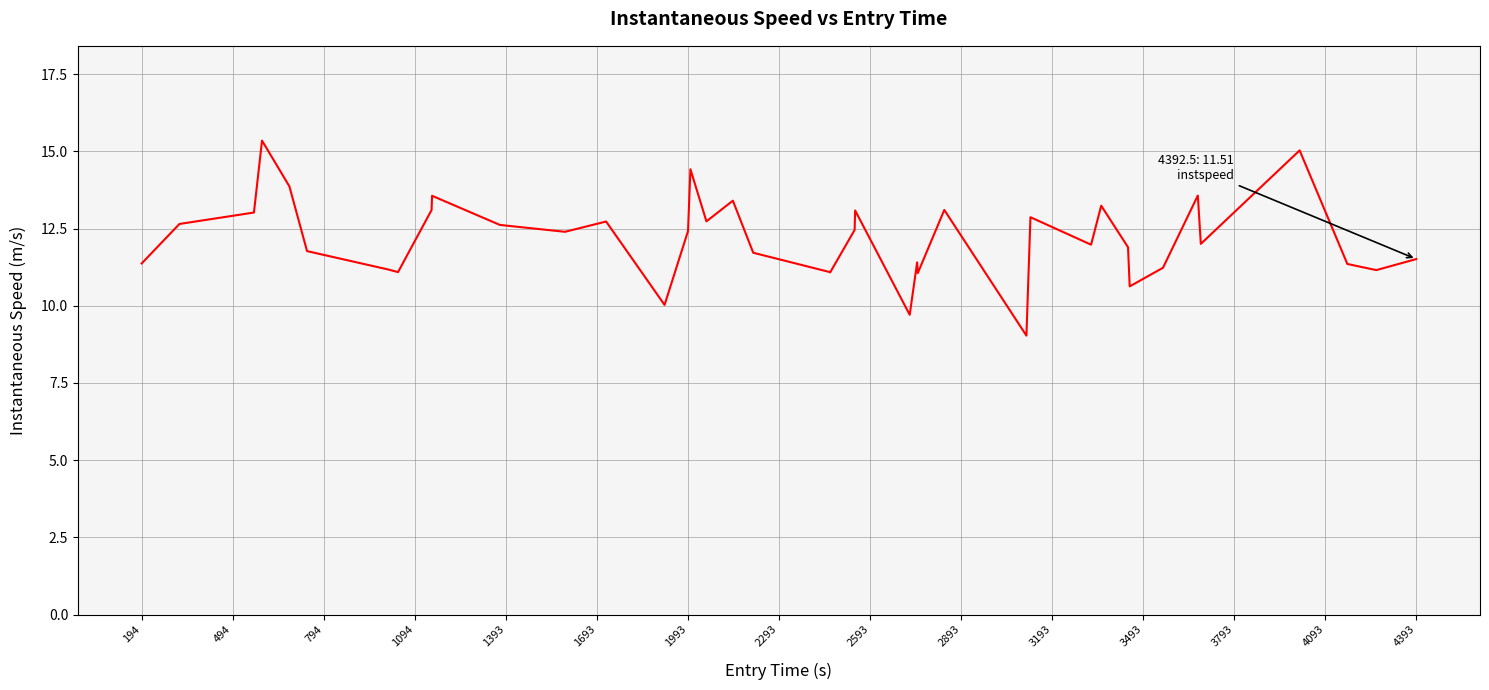

True or false: there are more than 0 points higher than both neighbors.

True